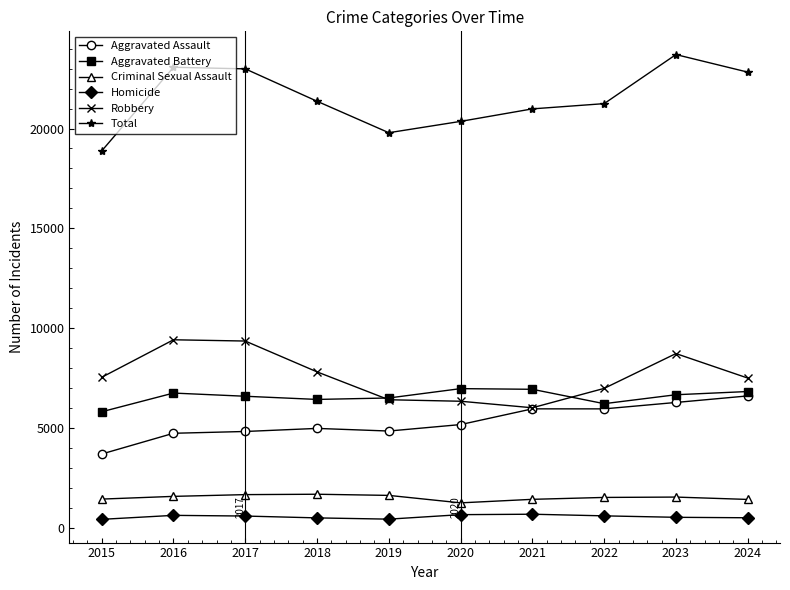

True or false: Criminal Sexual Assault has more than 0 points higher than both neighbors.

True